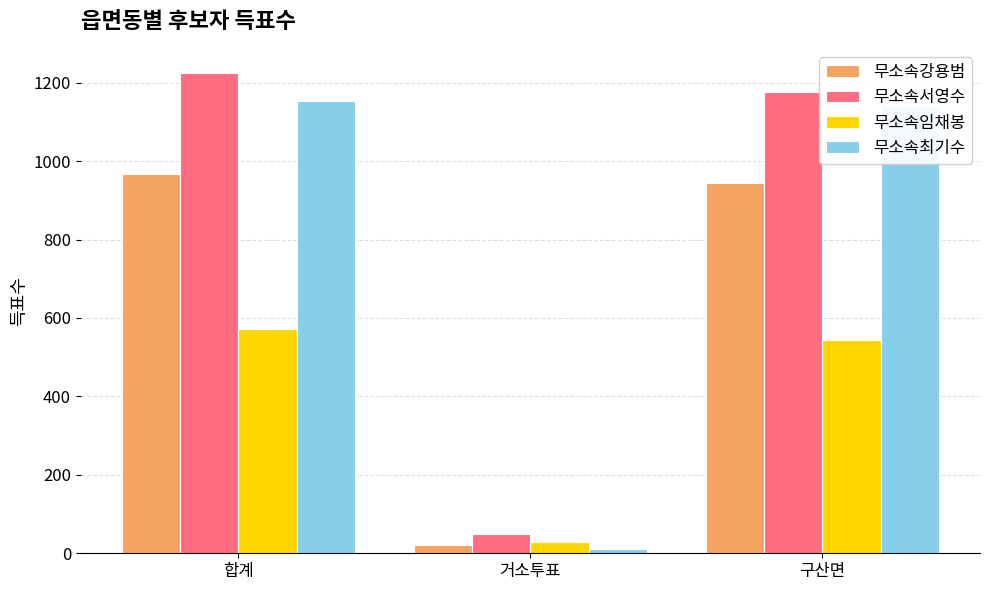

Which series changed the most between 합계 and 거소투표?

무소속서영수